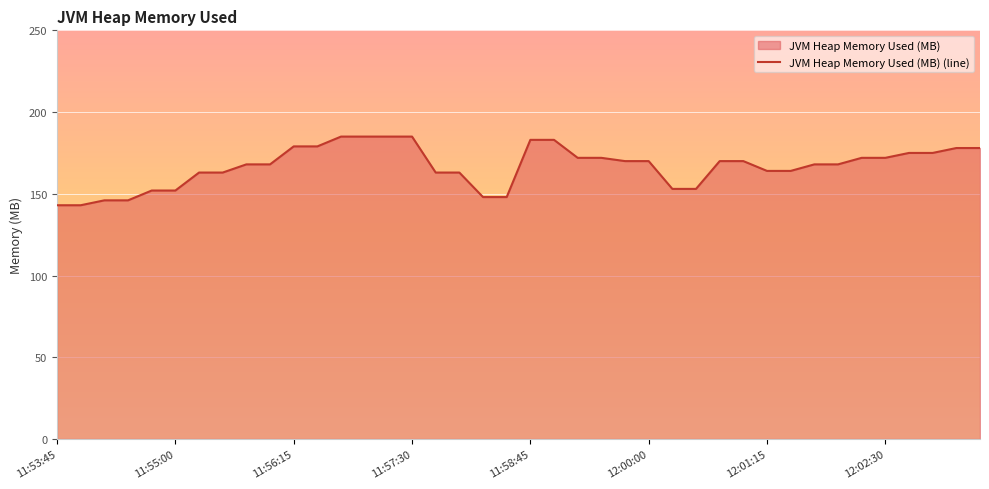

Reading right to left, transcribe all the data shown in this chart.

12:03:30=178	12:03:15=178	12:03:00=175	12:02:45=175	12:02:30=172	12:02:15=172	12:02:00=168	12:01:45=168	12:01:30=164	12:01:15=164	12:01:00=170	12:00:45=170	12:00:30=153	12:00:15=153	12:00:00=170	11:59:45=170	11:59:30=172	11:59:15=172	11:59:00=183	11:58:45=183	11:58:30=148	11:58:15=148	11:58:00=163	11:57:45=163	11:57:30=185	11:57:15=185	11:57:00=185	11:56:45=185	11:56:30=179	11:56:15=179	11:56:00=168	11:55:45=168	11:55:30=163	11:55:15=163	11:55:00=152	11:54:45=152	11:54:30=146	11:54:15=146	11:54:00=143	11:53:45=143